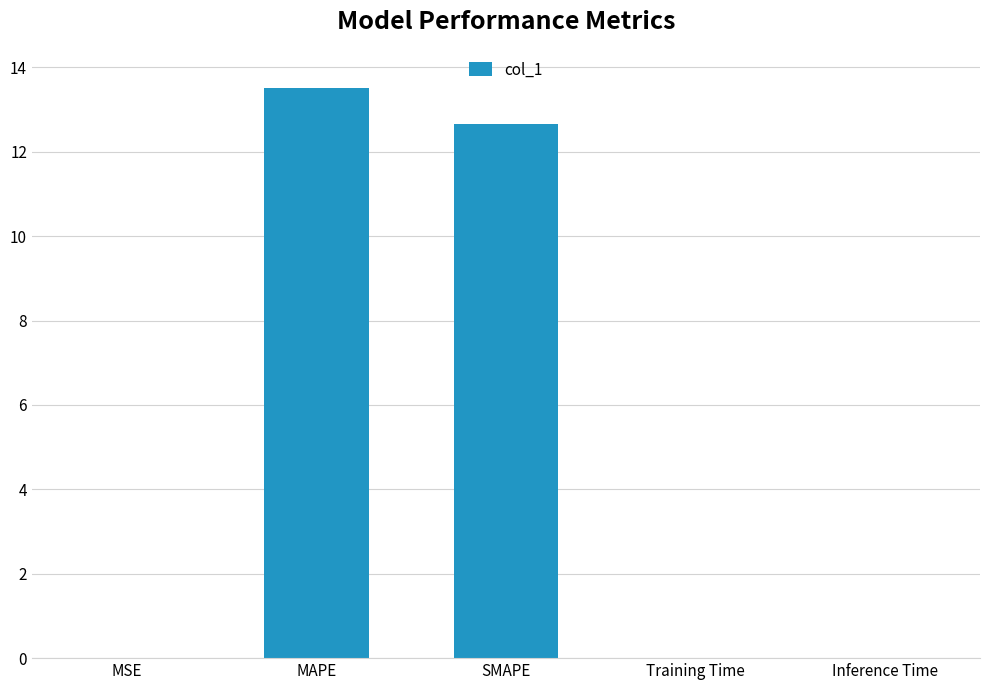

The chart shows a value of 20.3 at MAPE. True or false?

False